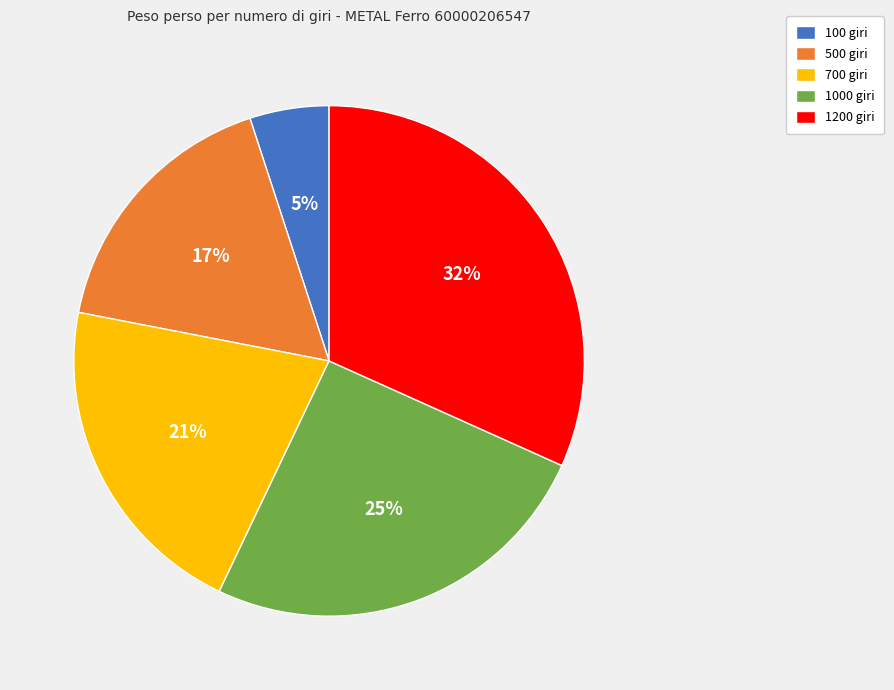

Does 100 giri represent more than half of the total?

No